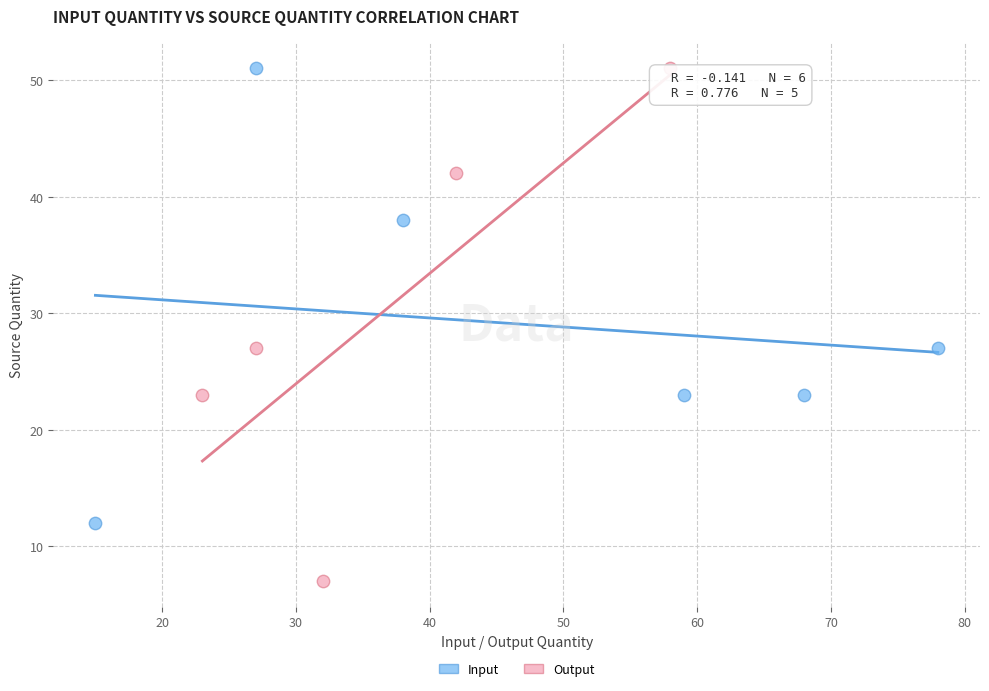

Which series contains the lowest Y value?

Output